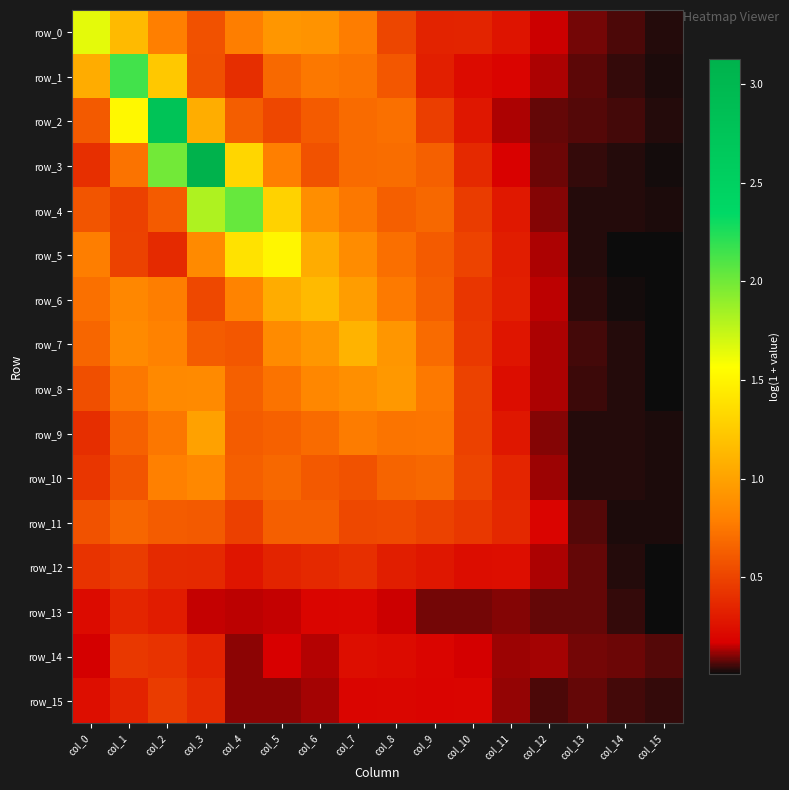

At which category is the sum across all series the highest?

col_2